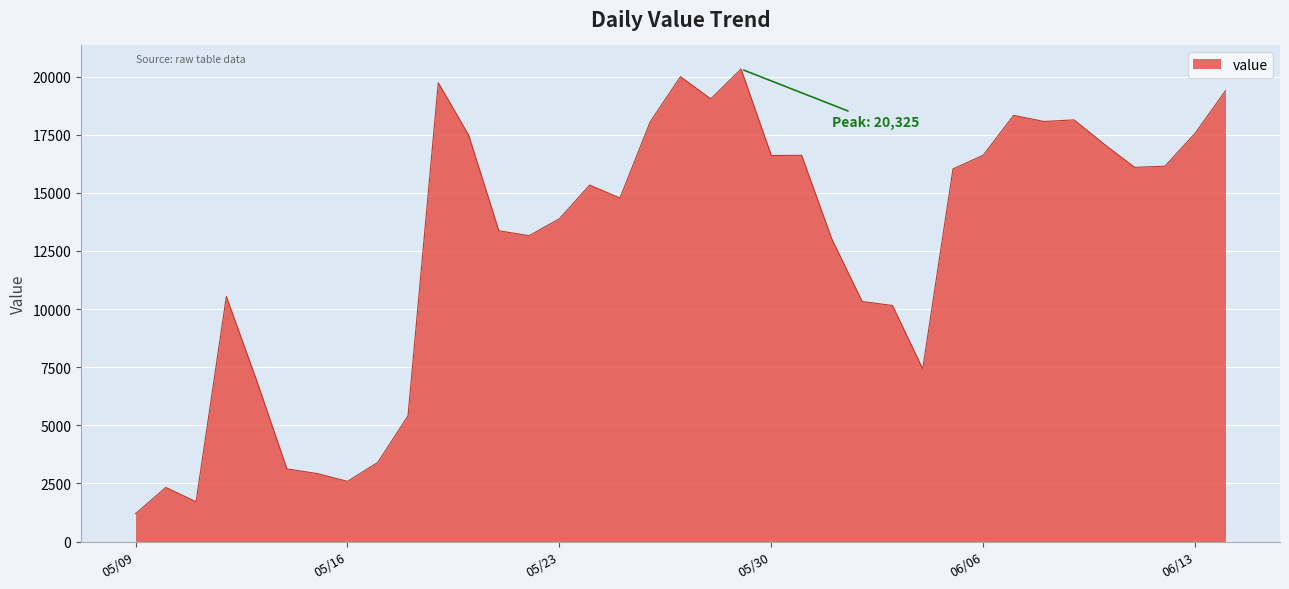

What is the greatest value displayed?

20325